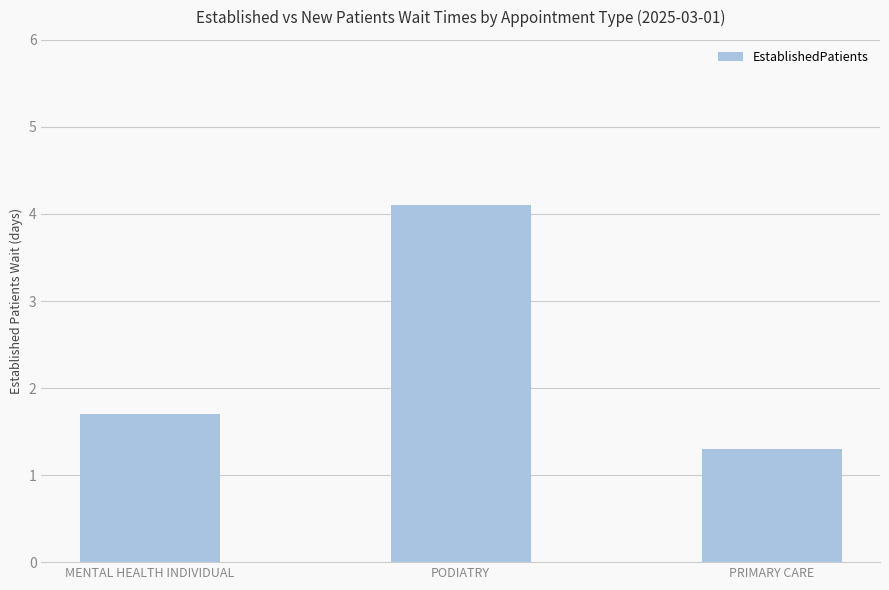

Does the chart contain any negative values?

No